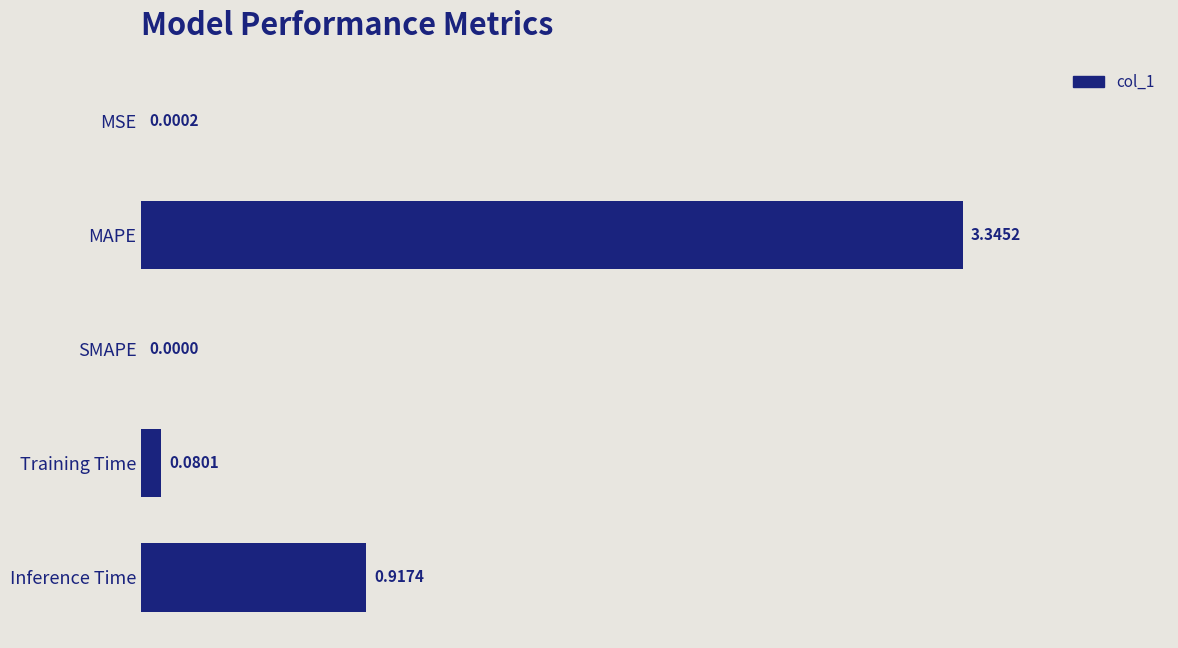

What is the sum of all values?

4.3